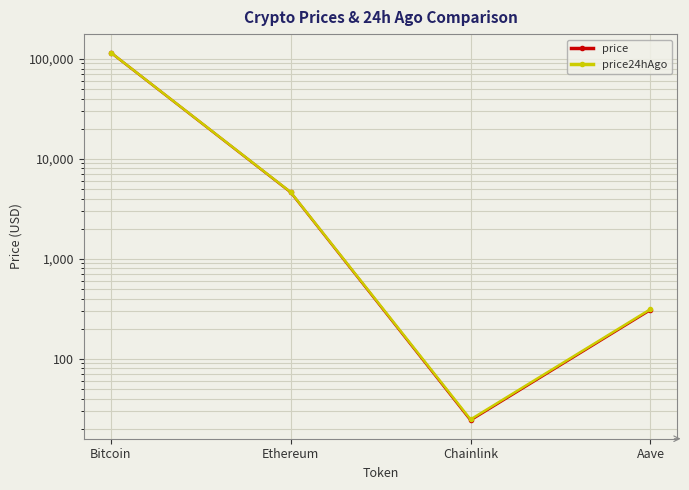

What position from the left is Chainlink?

3